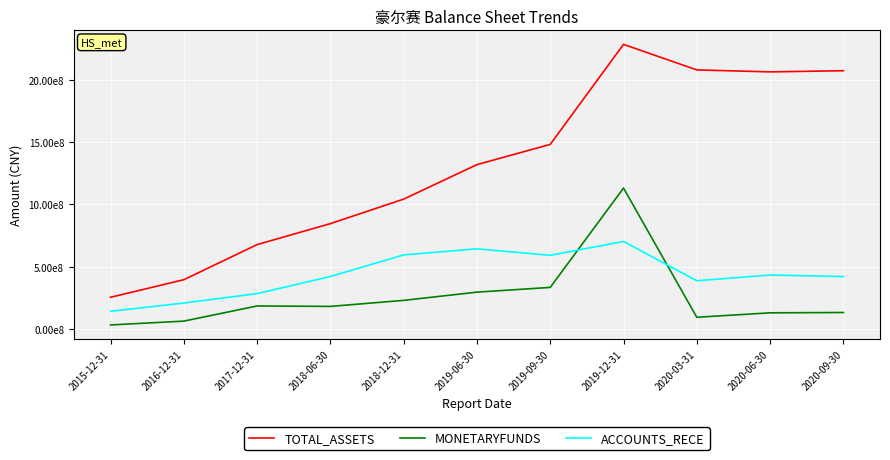

Reading right to left, extract all data points from this chart.

TOTAL_ASSETS: 2020-09-30=2075296207.7	2020-06-30=2065878776.4	2020-03-31=2081844505.1	2019-12-31=2287045879.4	2019-09-30=1482683766.3	2019-06-30=1319873878.8	2018-12-31=1042642994.9	2018-06-30=845465483.4	2017-12-31=676755855.5	2016-12-31=394351856.6	2015-12-31=253240842.4
MONETARYFUNDS: 2020-09-30=130697501.7	2020-06-30=128051544.9	2020-03-31=92343473.7	2019-12-31=1131477500.1	2019-09-30=332473446.9	2019-06-30=294468680.1	2018-12-31=228301647.3	2018-06-30=179687778.2	2017-12-31=183339223.7	2016-12-31=61382556.3	2015-12-31=30595853.9
ACCOUNTS_RECE: 2020-09-30=419789525.3	2020-06-30=432239527.6	2020-03-31=385901061.9	2019-12-31=702315935.9	2019-09-30=590597124.6	2019-06-30=642737277.0	2018-12-31=593925620.7	2018-06-30=420486750.9	2017-12-31=282590659.7	2016-12-31=206842415.5	2015-12-31=140477313.0